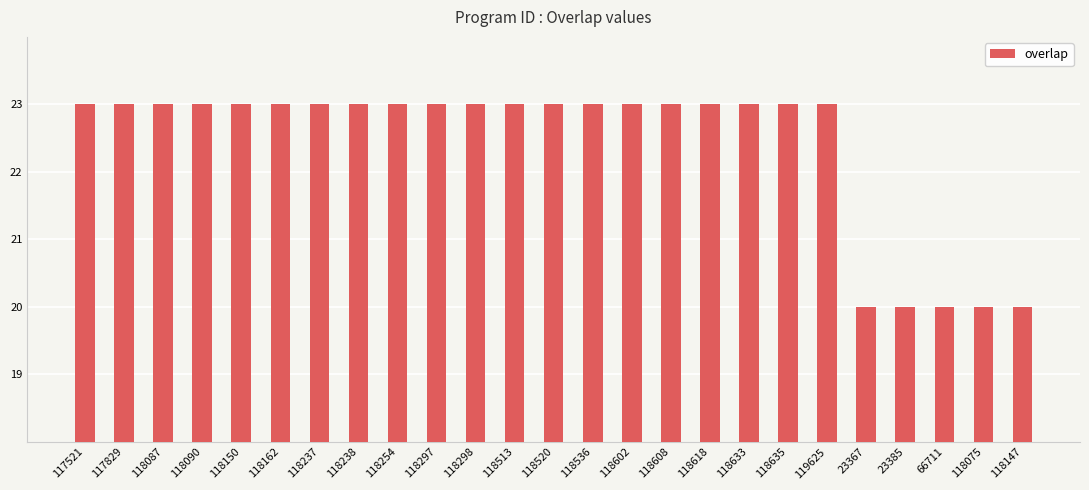

The chart shows a value of 36 at 118298. True or false?

False